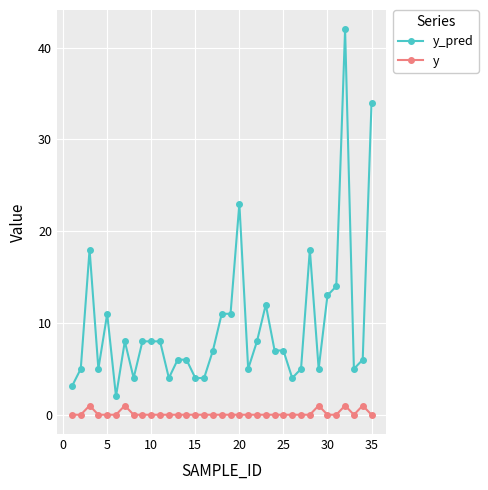

Reading right to left, extract all data points from this chart.

y_pred: 34.0	6.0	5.0	42.0	14.0	13.0	5.0	18.0	5.0	4.0	7.0	7.0	12.0	8.0	5.0	23.0	11.0	11.0	7.0	4.0	4.0	6.0	6.0	4.0	8.0	8.0	8.0	4.0	8.0	2.0	11.0	5.0	18.0	5.0	3.1
y: 0.0	1.0	0.0	1.0	0.0	0.0	1.0	0.0	0.0	0.0	0.0	0.0	0.0	0.0	0.0	0.0	0.0	0.0	0.0	0.0	0.0	0.0	0.0	0.0	0.0	0.0	0.0	0.0	1.0	0.0	0.0	0.0	1.0	0.0	0.0